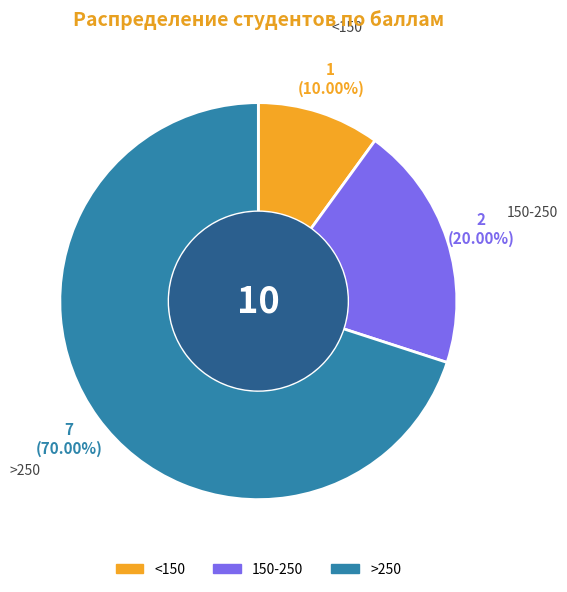

How many slices are in this pie chart?

3